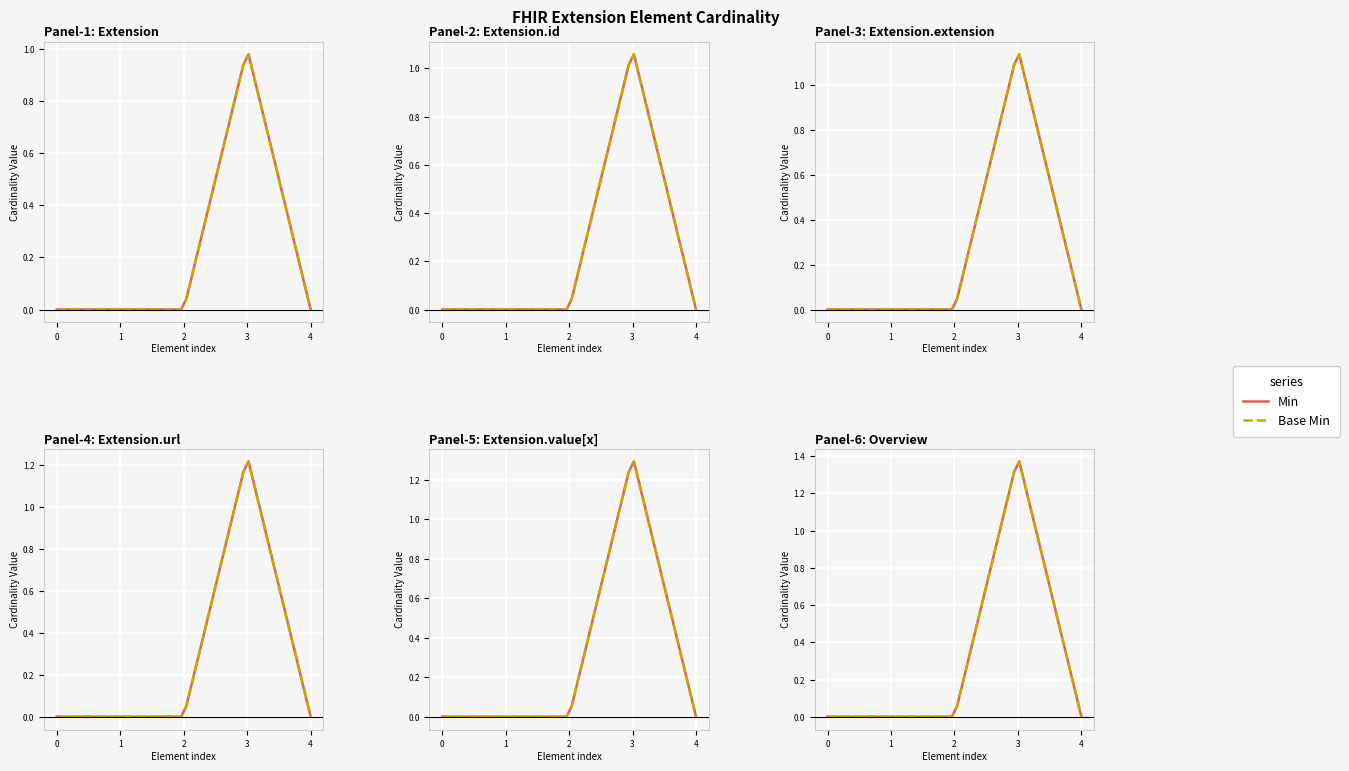

Is the value of Min at Extension.id greater than the value of Base Min at Extension.url?

No